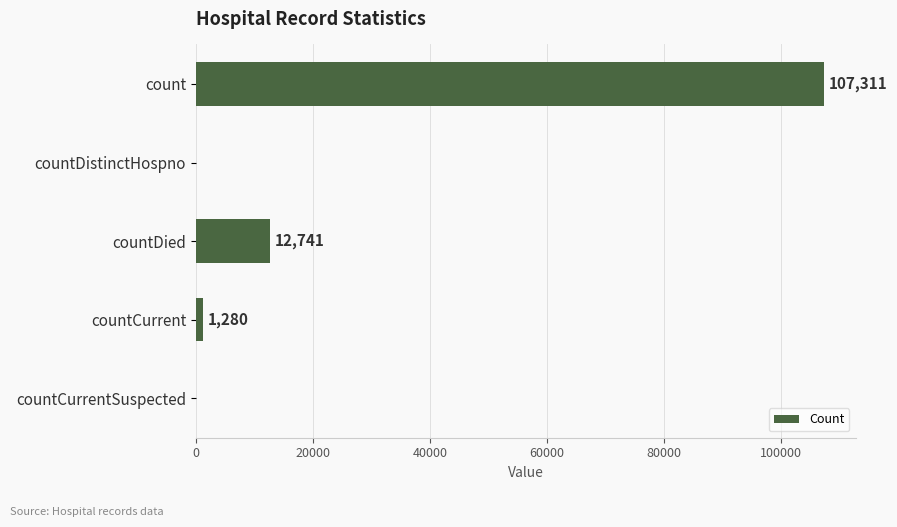

How many values are above zero?

3